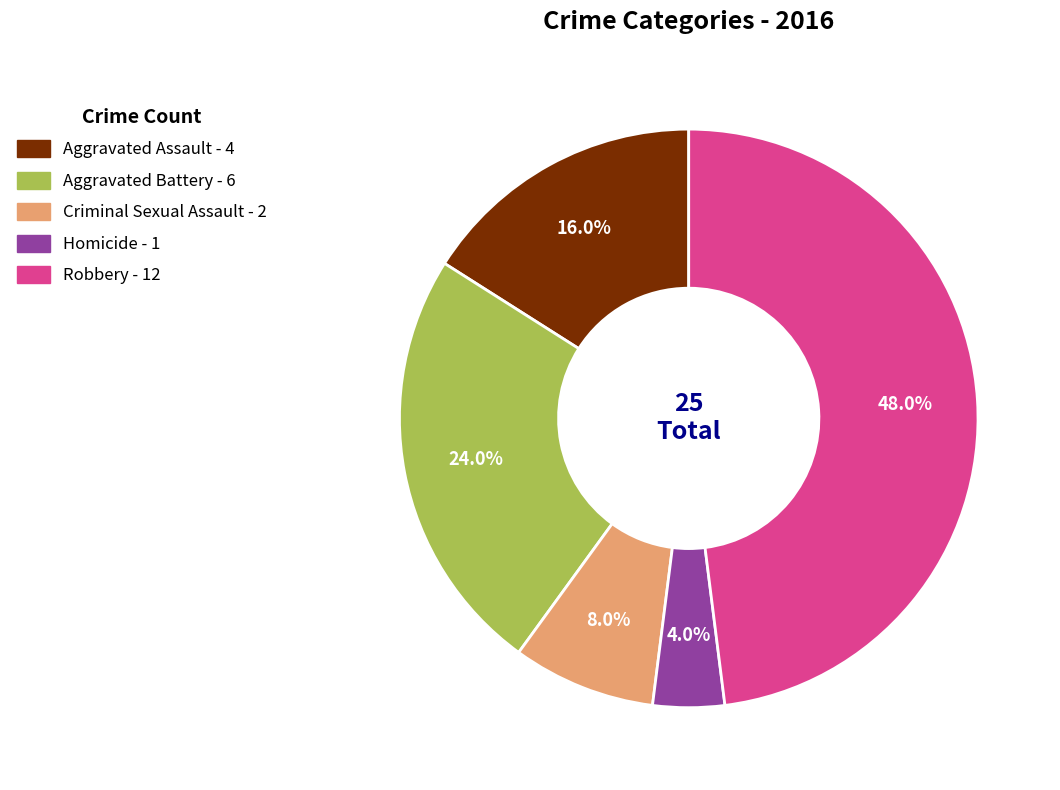

How much of the chart is everything except Aggravated Assault?

84.0%